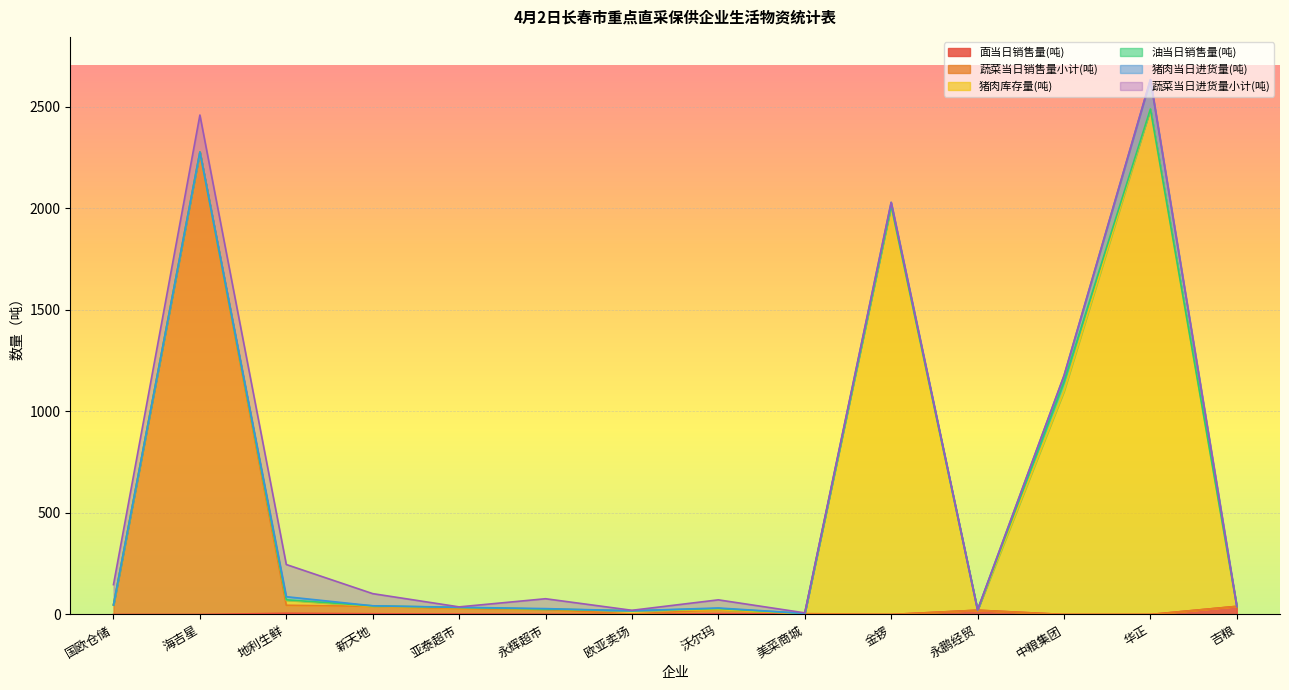

Reading left to right, extract all data points from this chart.

面当日销售量(吨): 0.0	0.0	5.7	3.5	2.0	1.0	0.0	4.0	1.7	0.0	21.0	0.0	0.0	40.0
蔬菜当日销售量小计(吨): 47.0	2278.0	39.7	36.4	27.0	23.4	2.6	19.0	2.6	0.0	0.0	0.0	0.0	0.0
猪肉库存量(吨): 0.0	0.2	24.8	0.2	4.5	1.8	15.6	1.0	0.0	2013.0	0.0	1100.0	2490.0	0.0
油当日销售量(吨): 0.0	0.0	1.9	2.5	0.8	0.3	0.0	5.0	0.6	0.0	1.2	46.0	0.0	0.0
猪肉当日进货量(吨): 0.0	0.0	15.4	0.1	1.0	2.3	0.0	3.0	0.4	17.0	0.0	30.0	144.4	0.0
蔬菜当日进货量小计(吨): 100.0	182.0	158.5	60.0	2.0	48.6	2.2	40.0	2.6	0.0	0.0	0.0	0.0	0.0